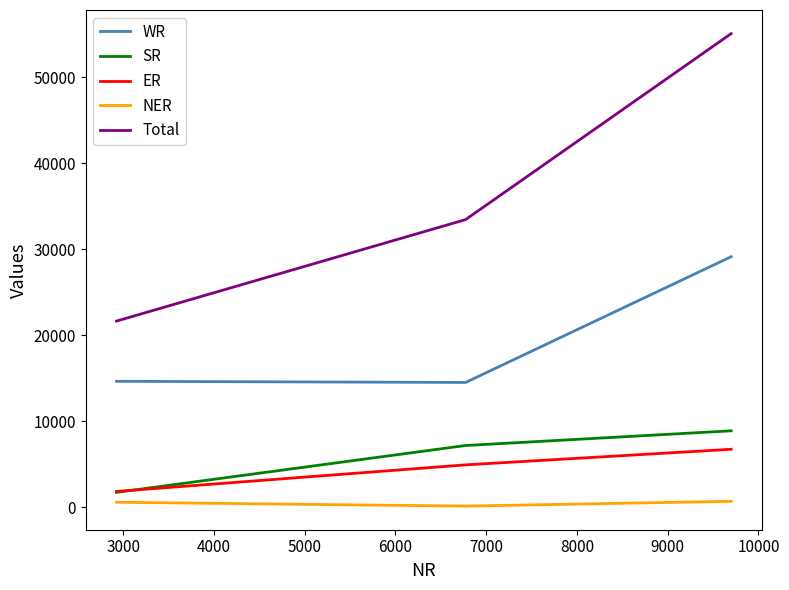

What is the greatest value displayed?

55090